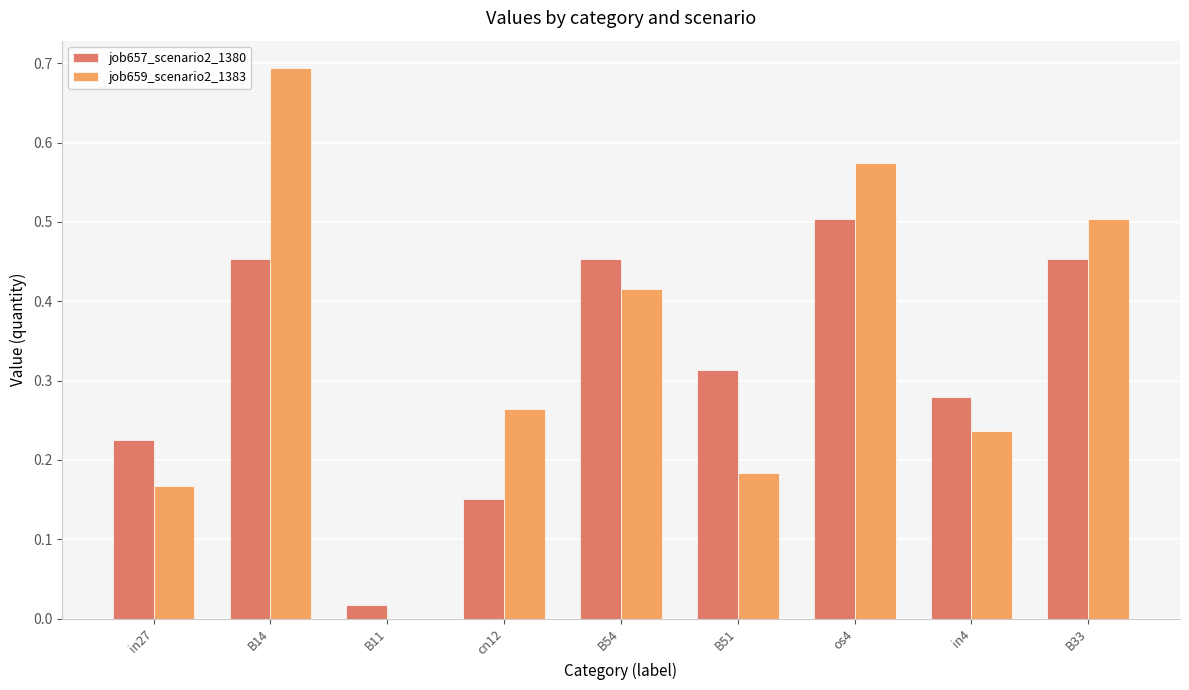

The job657_scenario2_1380 series shows 0.8 at B33. True or false?

False